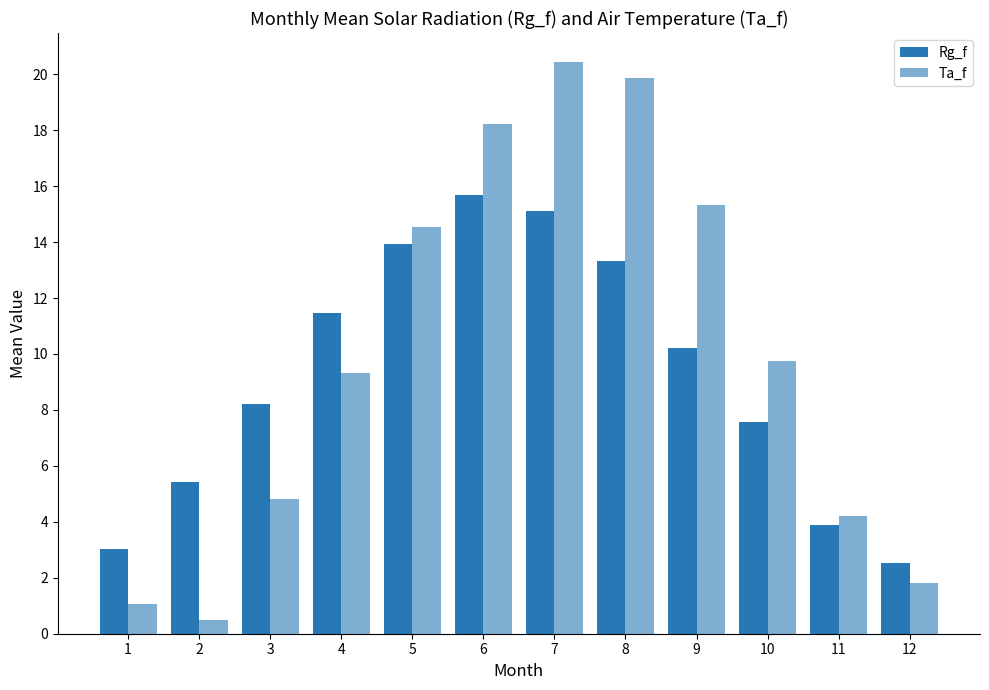

List the series in order of their peak value, highest first.

Ta_f, Rg_f